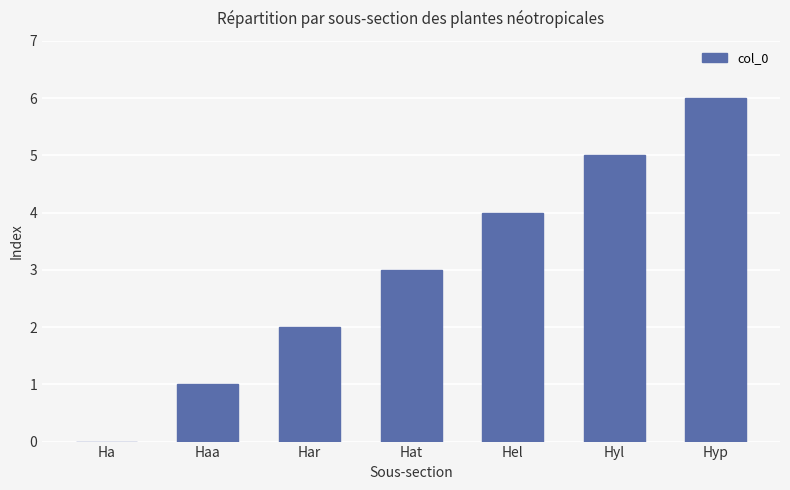

What is the approximate value at Hyl?

5